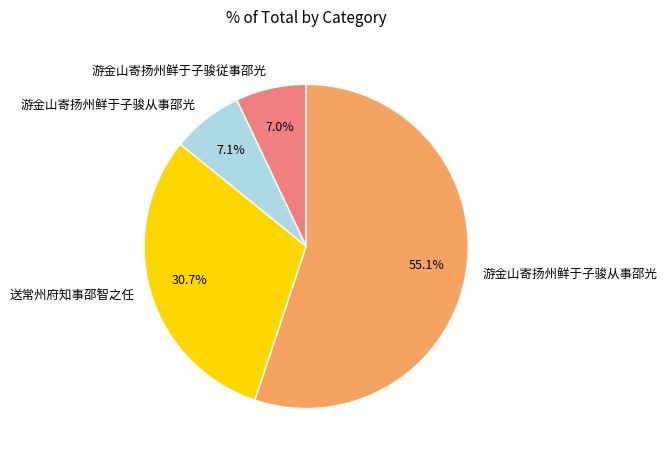

Is there any slice that represents more than half of the pie?

Yes